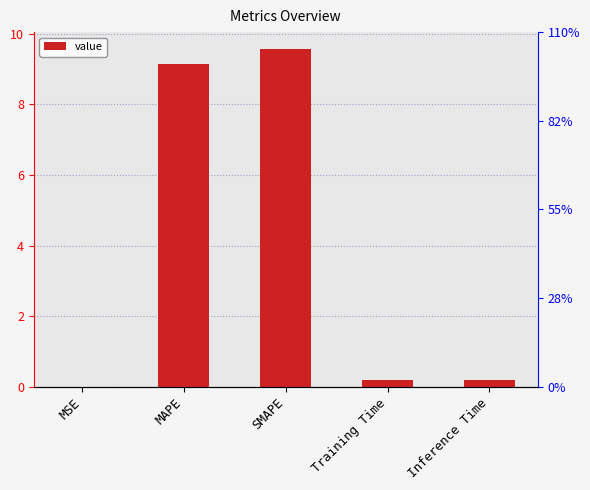

What is the value of the 2nd bar from the left?

9.1